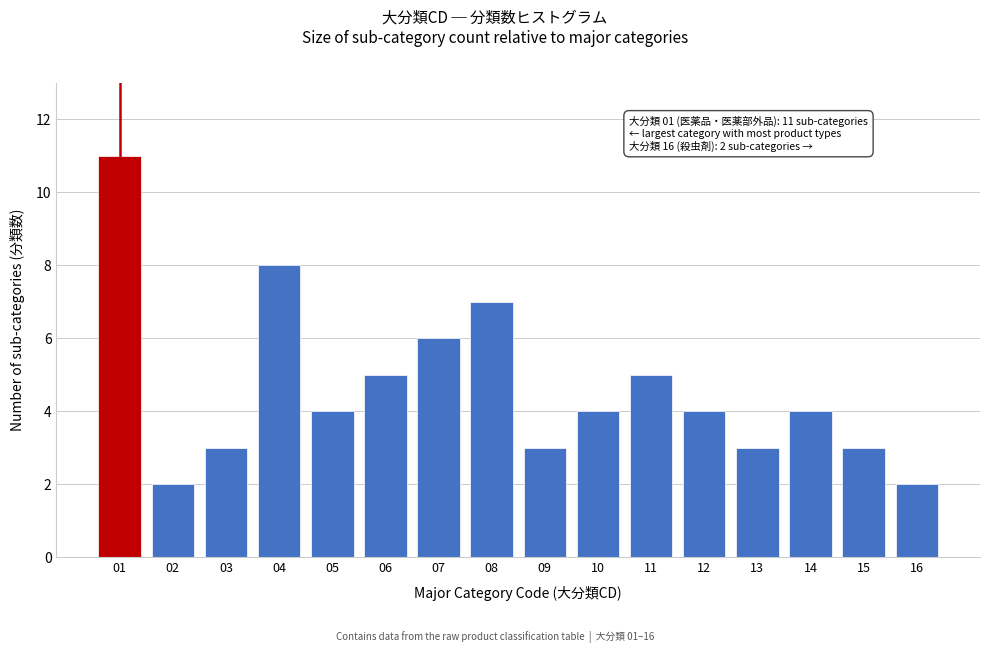

Reading right to left, extract all data points from this chart.

2	3	4	3	4	5	4	3	7	6	5	4	8	3	2	11